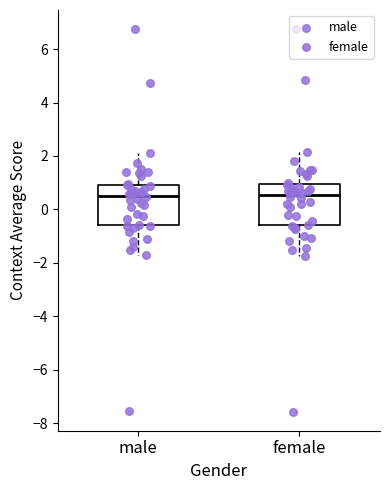

Reading left to right, transcribe this box plot: for each box, give where its median line is, the range the box spans, and where its two whiskers end, as read against the y-axis. The values are not printed on the chart, so give them approximately, as read against the axis.

male: median 0.6, box -0.6 to 1.0, whiskers -1.8 to 2.0
female: median 0.6, box -0.6 to 1.0, whiskers -1.8 to 2.2